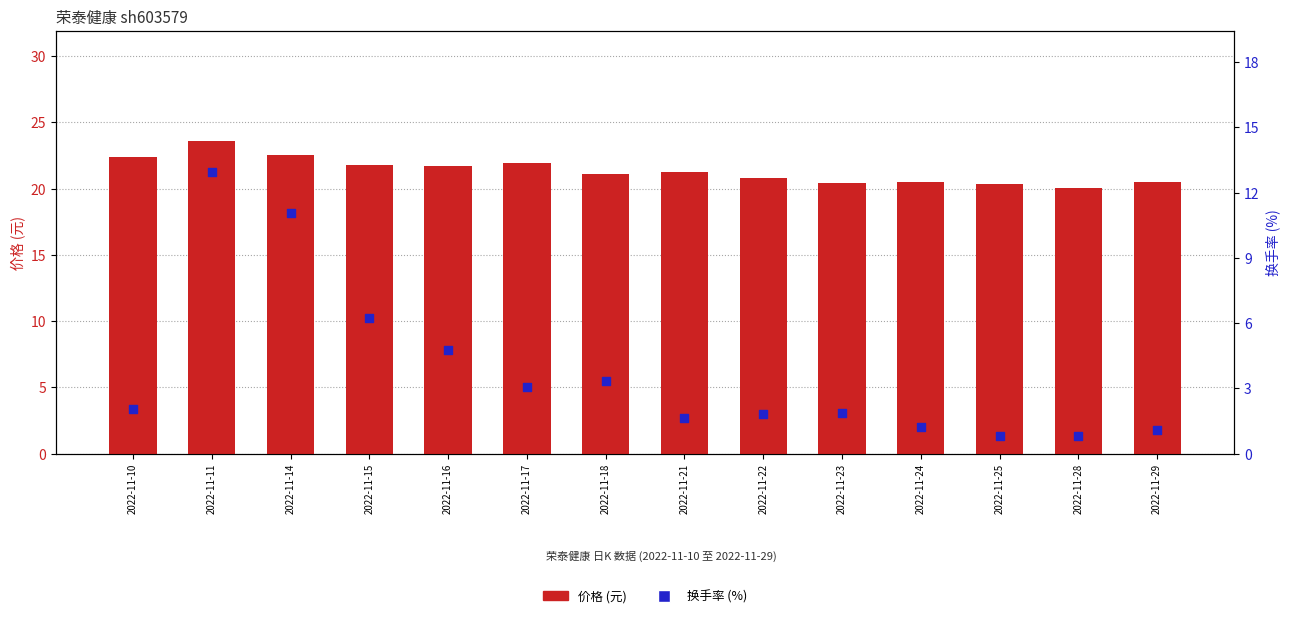

Which series contains the highest Y value?

价格